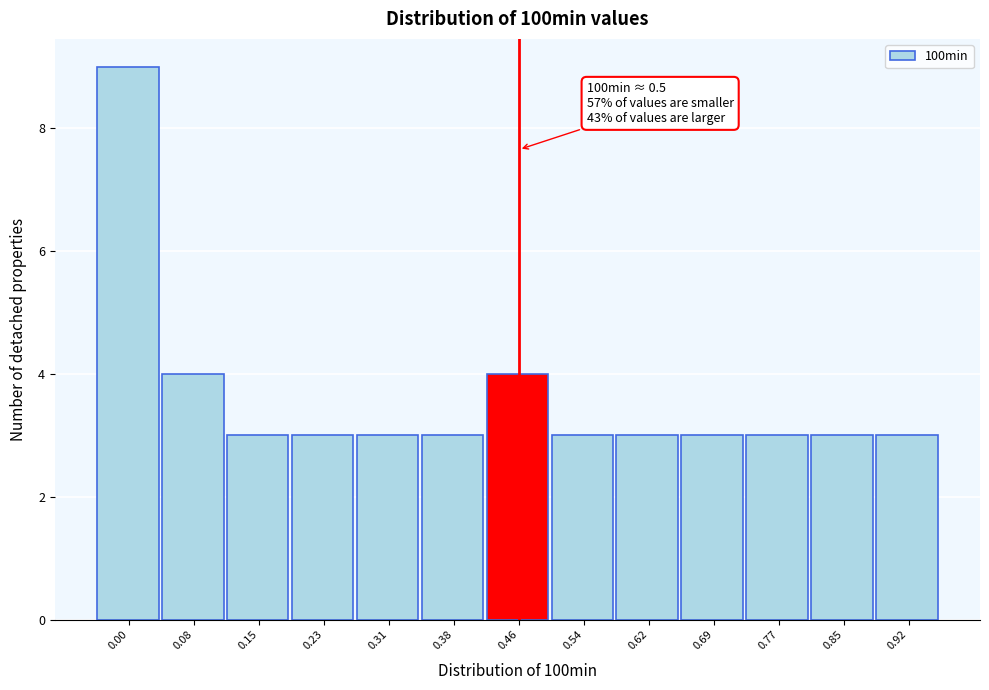

Reading left to right, transcribe all the data shown in this chart.

9	4	3	3	3	3	4	3	3	3	3	3	3